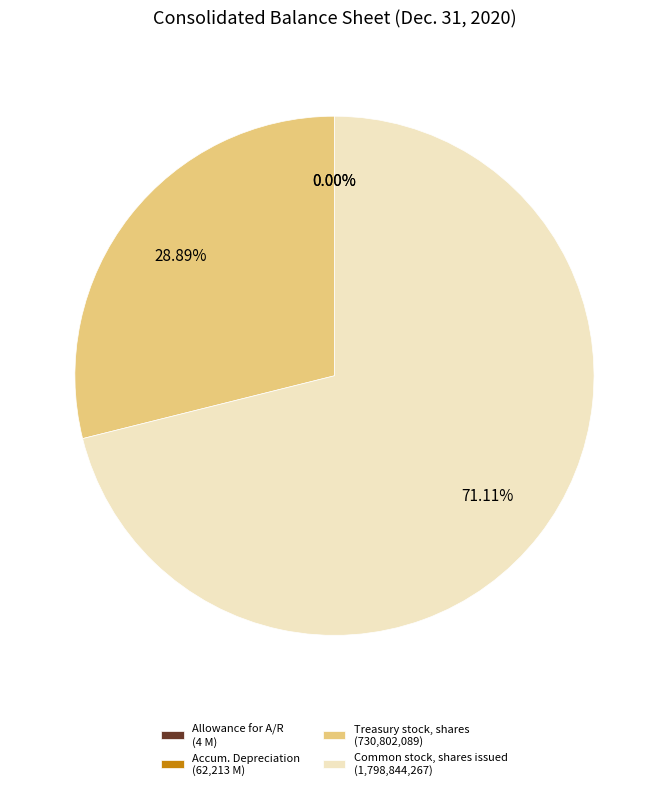

Do Treasury stock, shares (730,802,089) and Common stock, shares issued (1,798,844,267) together represent more than half of the pie?

Yes